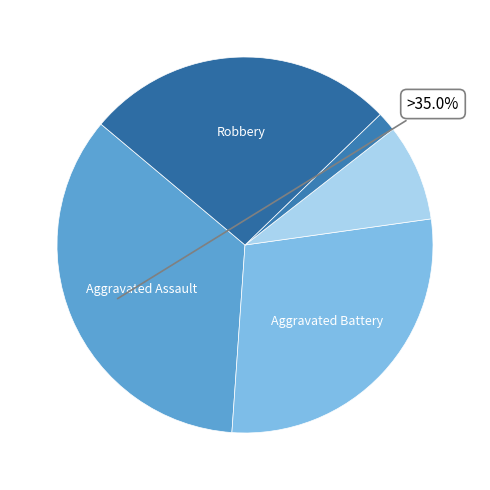

How many segments does this pie chart have?

5